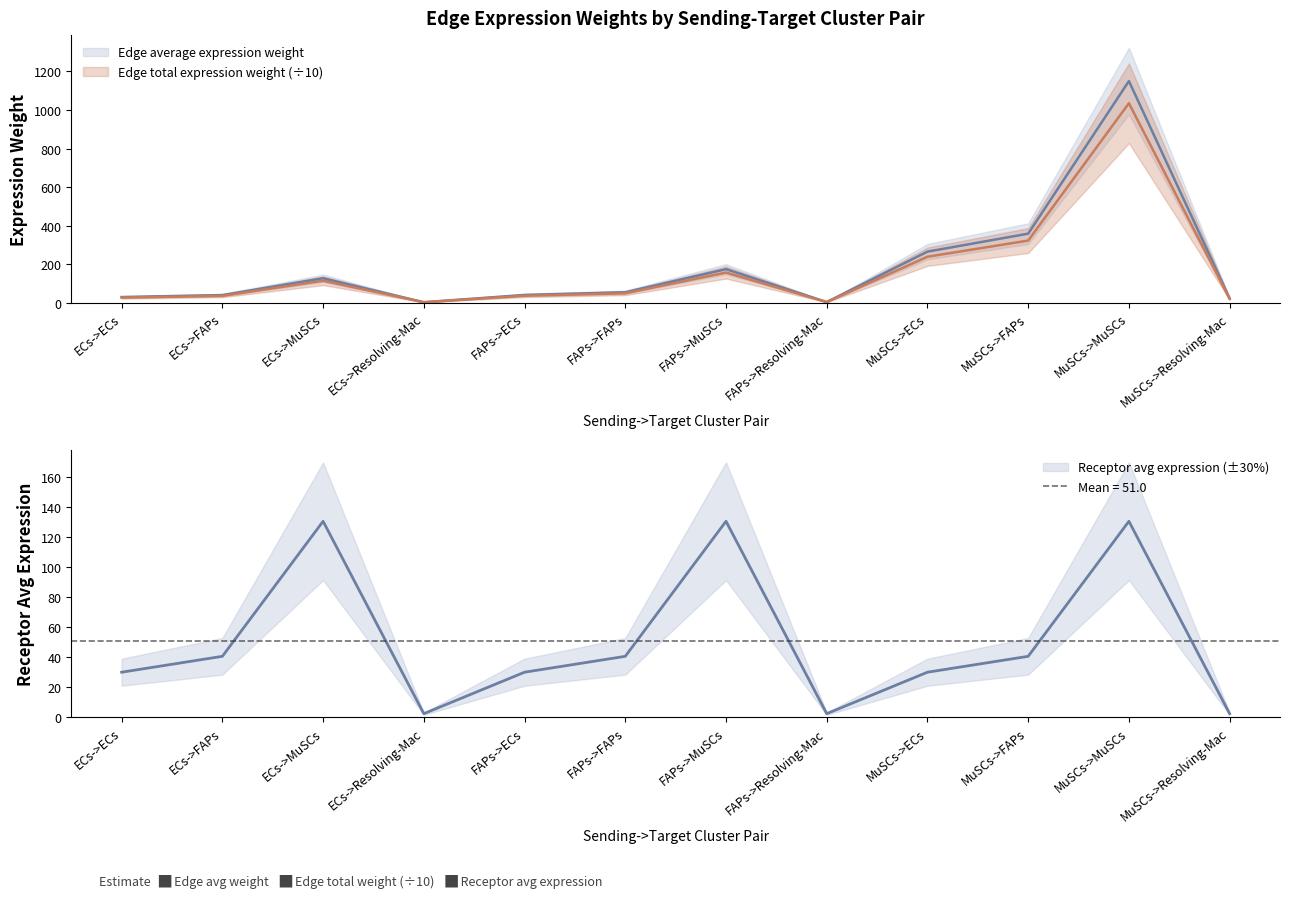

What is the value of the Edge average expression weight point at the 10th from the left?

358.1